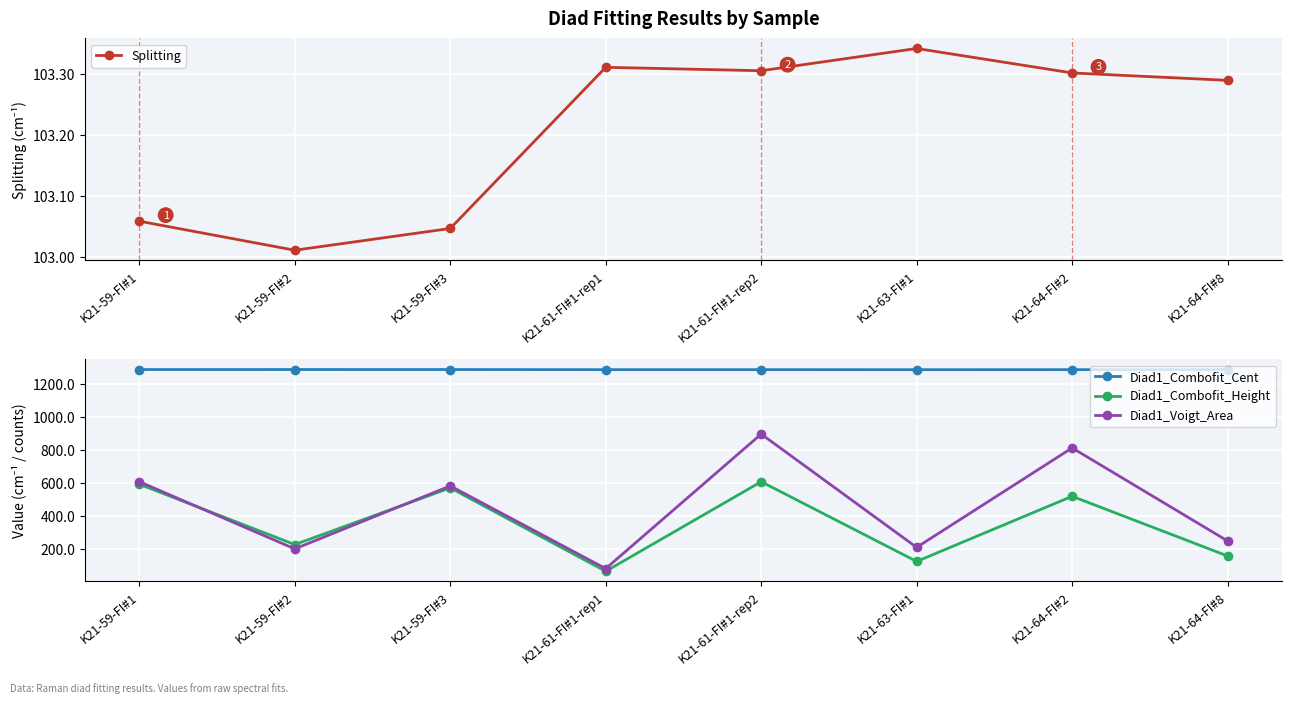

What is the difference between the second highest and second lowest values in the Diad1_Voigt_Area series?

610.6